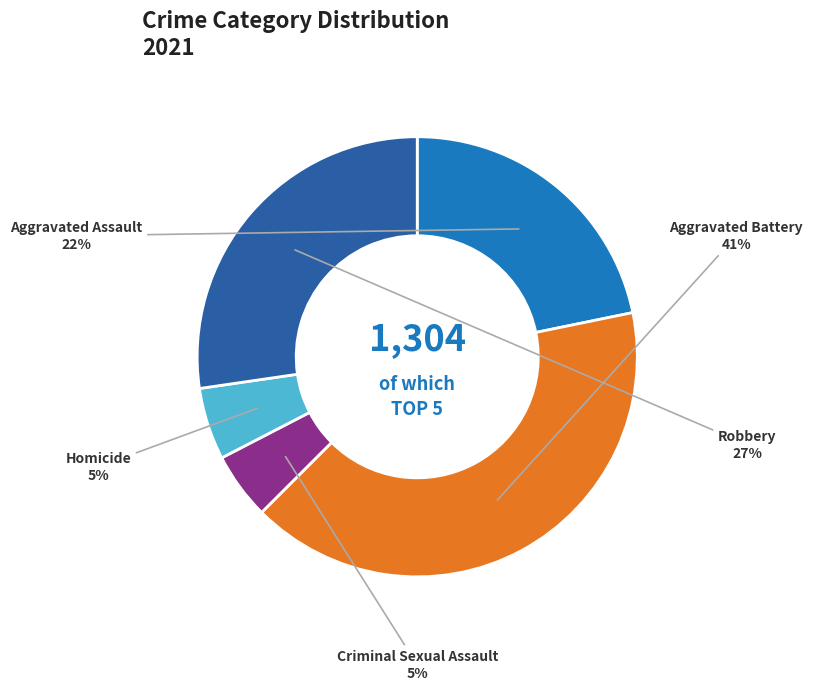

To the nearest percent, what is the difference between the largest and smallest slice percentages?

36%